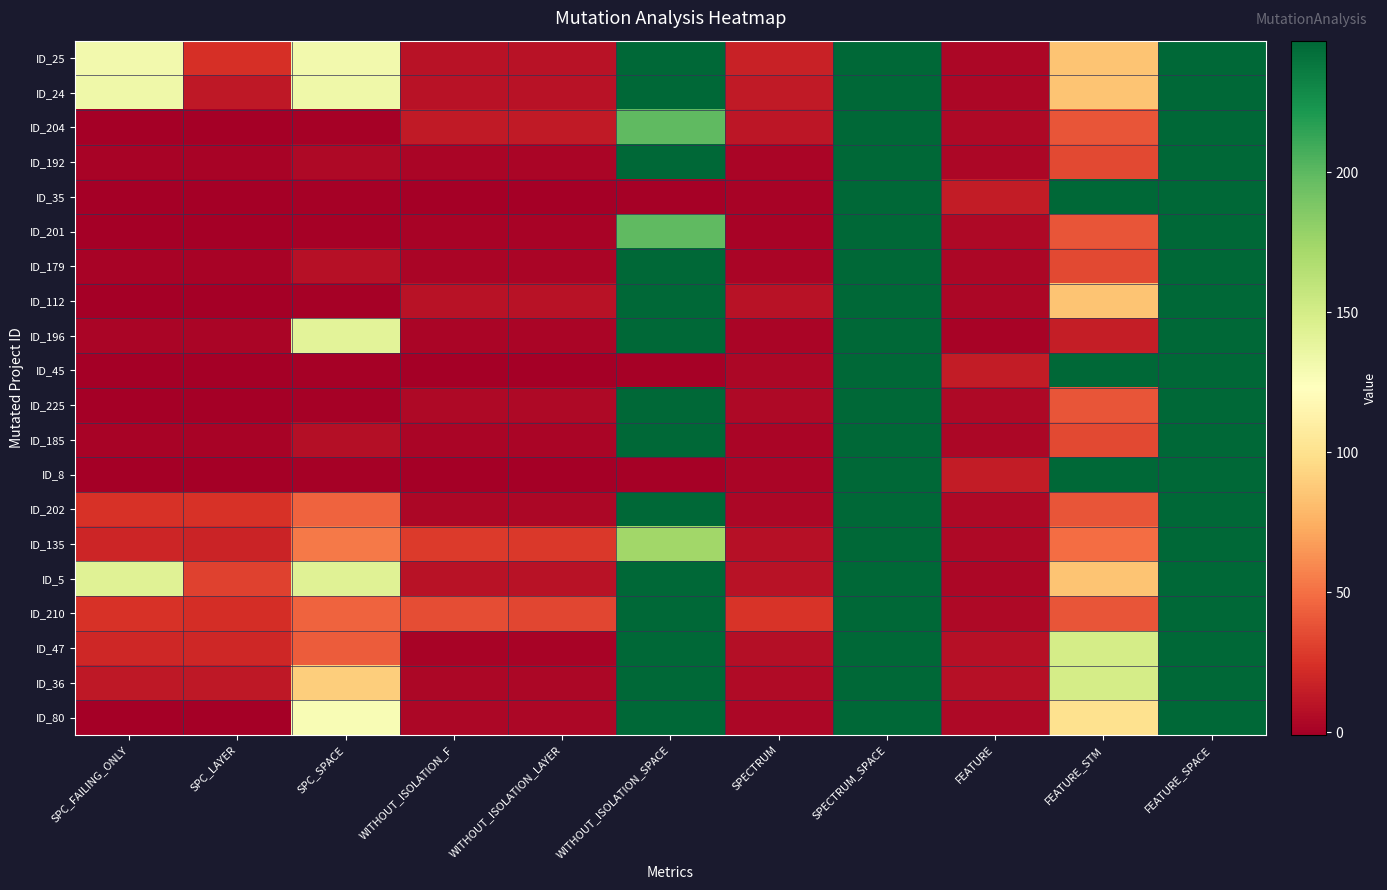

Reading right to left, transcribe all the data shown in this chart.

ID_25: FEATURE_SPACE=247	FEATURE_STM=85	FEATURE=3	SPECTRUM_SPACE=247	SPECTRUM=17	WITHOUT_ISOLATION_SPACE=247	WITHOUT_ISOLATION_LAYER=9	WITHOUT_ISOLATION_F=9	SPC_SPACE=131	SPC_LAYER=24	SPC_FAILING_ONLY=131
ID_24: FEATURE_SPACE=247	FEATURE_STM=85	FEATURE=3	SPECTRUM_SPACE=247	SPECTRUM=13	WITHOUT_ISOLATION_SPACE=247	WITHOUT_ISOLATION_LAYER=9	WITHOUT_ISOLATION_F=9	SPC_SPACE=133	SPC_LAYER=12	SPC_FAILING_ONLY=133
ID_204: FEATURE_SPACE=247	FEATURE_STM=39	FEATURE=4	SPECTRUM_SPACE=247	SPECTRUM=11	WITHOUT_ISOLATION_SPACE=199	WITHOUT_ISOLATION_LAYER=13	WITHOUT_ISOLATION_F=13	SPC_SPACE=0	SPC_LAYER=-1	SPC_FAILING_ONLY=-1
ID_192: FEATURE_SPACE=247	FEATURE_STM=34	FEATURE=3	SPECTRUM_SPACE=247	SPECTRUM=2	WITHOUT_ISOLATION_SPACE=247	WITHOUT_ISOLATION_LAYER=2	WITHOUT_ISOLATION_F=2	SPC_SPACE=4	SPC_LAYER=1	SPC_FAILING_ONLY=1
ID_35: FEATURE_SPACE=247	FEATURE_STM=247	FEATURE=14	SPECTRUM_SPACE=247	SPECTRUM=1	WITHOUT_ISOLATION_SPACE=0	WITHOUT_ISOLATION_LAYER=-1	WITHOUT_ISOLATION_F=-1	SPC_SPACE=0	SPC_LAYER=-1	SPC_FAILING_ONLY=-1
ID_201: FEATURE_SPACE=247	FEATURE_STM=39	FEATURE=4	SPECTRUM_SPACE=247	SPECTRUM=1	WITHOUT_ISOLATION_SPACE=199	WITHOUT_ISOLATION_LAYER=1	WITHOUT_ISOLATION_F=1	SPC_SPACE=0	SPC_LAYER=-1	SPC_FAILING_ONLY=-1
ID_179: FEATURE_SPACE=247	FEATURE_STM=34	FEATURE=3	SPECTRUM_SPACE=247	SPECTRUM=2	WITHOUT_ISOLATION_SPACE=247	WITHOUT_ISOLATION_LAYER=2	WITHOUT_ISOLATION_F=2	SPC_SPACE=8	SPC_LAYER=1	SPC_FAILING_ONLY=1
ID_112: FEATURE_SPACE=247	FEATURE_STM=85	FEATURE=3	SPECTRUM_SPACE=247	SPECTRUM=9	WITHOUT_ISOLATION_SPACE=247	WITHOUT_ISOLATION_LAYER=9	WITHOUT_ISOLATION_F=9	SPC_SPACE=0	SPC_LAYER=-1	SPC_FAILING_ONLY=-1
ID_196: FEATURE_SPACE=247	FEATURE_STM=15	FEATURE=1	SPECTRUM_SPACE=247	SPECTRUM=2	WITHOUT_ISOLATION_SPACE=247	WITHOUT_ISOLATION_LAYER=2	WITHOUT_ISOLATION_F=2	SPC_SPACE=141	SPC_LAYER=2	SPC_FAILING_ONLY=2
ID_45: FEATURE_SPACE=247	FEATURE_STM=247	FEATURE=14	SPECTRUM_SPACE=247	SPECTRUM=3	WITHOUT_ISOLATION_SPACE=0	WITHOUT_ISOLATION_LAYER=-1	WITHOUT_ISOLATION_F=-1	SPC_SPACE=0	SPC_LAYER=-1	SPC_FAILING_ONLY=-1
ID_225: FEATURE_SPACE=247	FEATURE_STM=39	FEATURE=4	SPECTRUM_SPACE=247	SPECTRUM=4	WITHOUT_ISOLATION_SPACE=247	WITHOUT_ISOLATION_LAYER=4	WITHOUT_ISOLATION_F=4	SPC_SPACE=0	SPC_LAYER=-1	SPC_FAILING_ONLY=-1
ID_185: FEATURE_SPACE=247	FEATURE_STM=34	FEATURE=3	SPECTRUM_SPACE=247	SPECTRUM=2	WITHOUT_ISOLATION_SPACE=247	WITHOUT_ISOLATION_LAYER=2	WITHOUT_ISOLATION_F=2	SPC_SPACE=7	SPC_LAYER=1	SPC_FAILING_ONLY=1
ID_8: FEATURE_SPACE=247	FEATURE_STM=247	FEATURE=14	SPECTRUM_SPACE=247	SPECTRUM=2	WITHOUT_ISOLATION_SPACE=0	WITHOUT_ISOLATION_LAYER=-1	WITHOUT_ISOLATION_F=-1	SPC_SPACE=0	SPC_LAYER=-1	SPC_FAILING_ONLY=-1
ID_202: FEATURE_SPACE=247	FEATURE_STM=39	FEATURE=4	SPECTRUM_SPACE=247	SPECTRUM=3	WITHOUT_ISOLATION_SPACE=247	WITHOUT_ISOLATION_LAYER=3	WITHOUT_ISOLATION_F=3	SPC_SPACE=45	SPC_LAYER=25	SPC_FAILING_ONLY=25
ID_135: FEATURE_SPACE=247	FEATURE_STM=49	FEATURE=4	SPECTRUM_SPACE=247	SPECTRUM=8	WITHOUT_ISOLATION_SPACE=174	WITHOUT_ISOLATION_LAYER=28	WITHOUT_ISOLATION_F=29	SPC_SPACE=54	SPC_LAYER=18	SPC_FAILING_ONLY=19
ID_5: FEATURE_SPACE=247	FEATURE_STM=85	FEATURE=3	SPECTRUM_SPACE=247	SPECTRUM=9	WITHOUT_ISOLATION_SPACE=247	WITHOUT_ISOLATION_LAYER=9	WITHOUT_ISOLATION_F=9	SPC_SPACE=143	SPC_LAYER=31	SPC_FAILING_ONLY=143
ID_210: FEATURE_SPACE=247	FEATURE_STM=39	FEATURE=4	SPECTRUM_SPACE=247	SPECTRUM=26	WITHOUT_ISOLATION_SPACE=247	WITHOUT_ISOLATION_LAYER=33	WITHOUT_ISOLATION_F=36	SPC_SPACE=45	SPC_LAYER=23	SPC_FAILING_ONLY=25
ID_47: FEATURE_SPACE=247	FEATURE_STM=150	FEATURE=8	SPECTRUM_SPACE=247	SPECTRUM=7	WITHOUT_ISOLATION_SPACE=247	WITHOUT_ISOLATION_LAYER=1	WITHOUT_ISOLATION_F=1	SPC_SPACE=42	SPC_LAYER=20	SPC_FAILING_ONLY=20
ID_36: FEATURE_SPACE=247	FEATURE_STM=150	FEATURE=8	SPECTRUM_SPACE=247	SPECTRUM=5	WITHOUT_ISOLATION_SPACE=247	WITHOUT_ISOLATION_LAYER=3	WITHOUT_ISOLATION_F=3	SPC_SPACE=90	SPC_LAYER=12	SPC_FAILING_ONLY=12
ID_80: FEATURE_SPACE=247	FEATURE_STM=100	FEATURE=4	SPECTRUM_SPACE=247	SPECTRUM=3	WITHOUT_ISOLATION_SPACE=247	WITHOUT_ISOLATION_LAYER=3	WITHOUT_ISOLATION_F=3	SPC_SPACE=127	SPC_LAYER=-1	SPC_FAILING_ONLY=-1